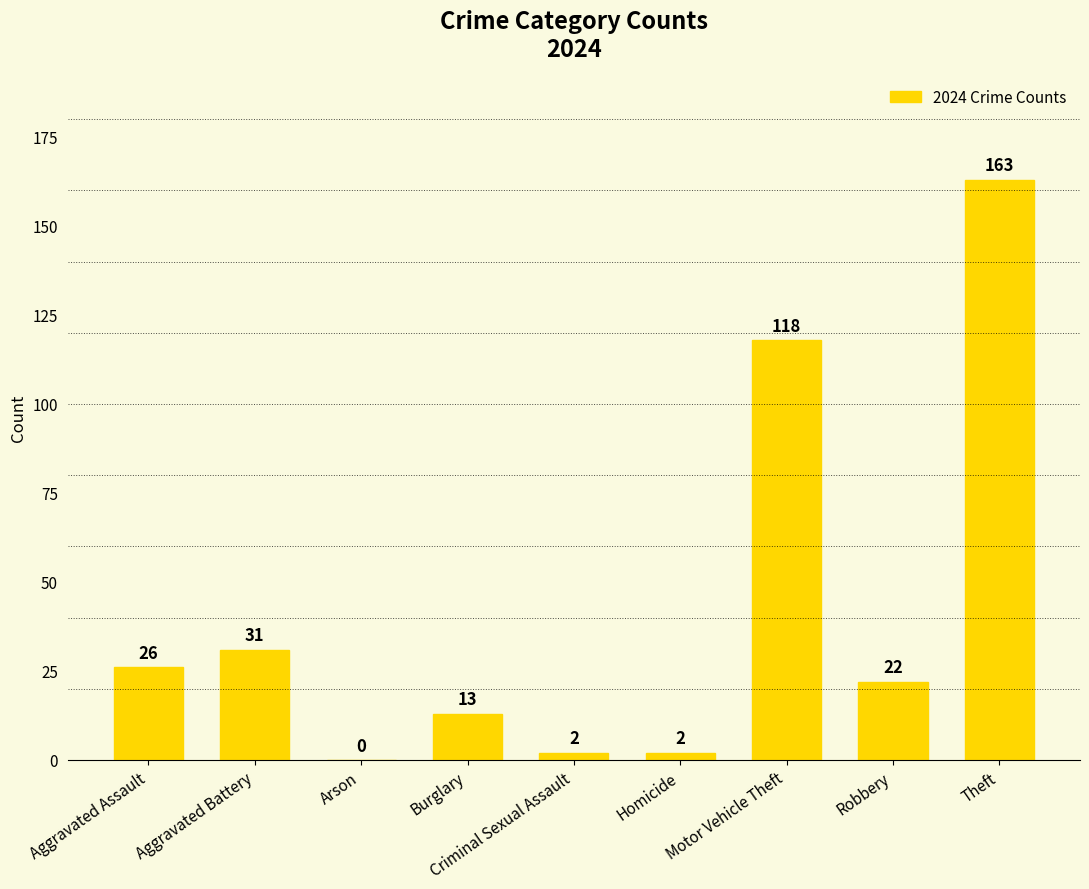

What is the greatest value displayed?

163